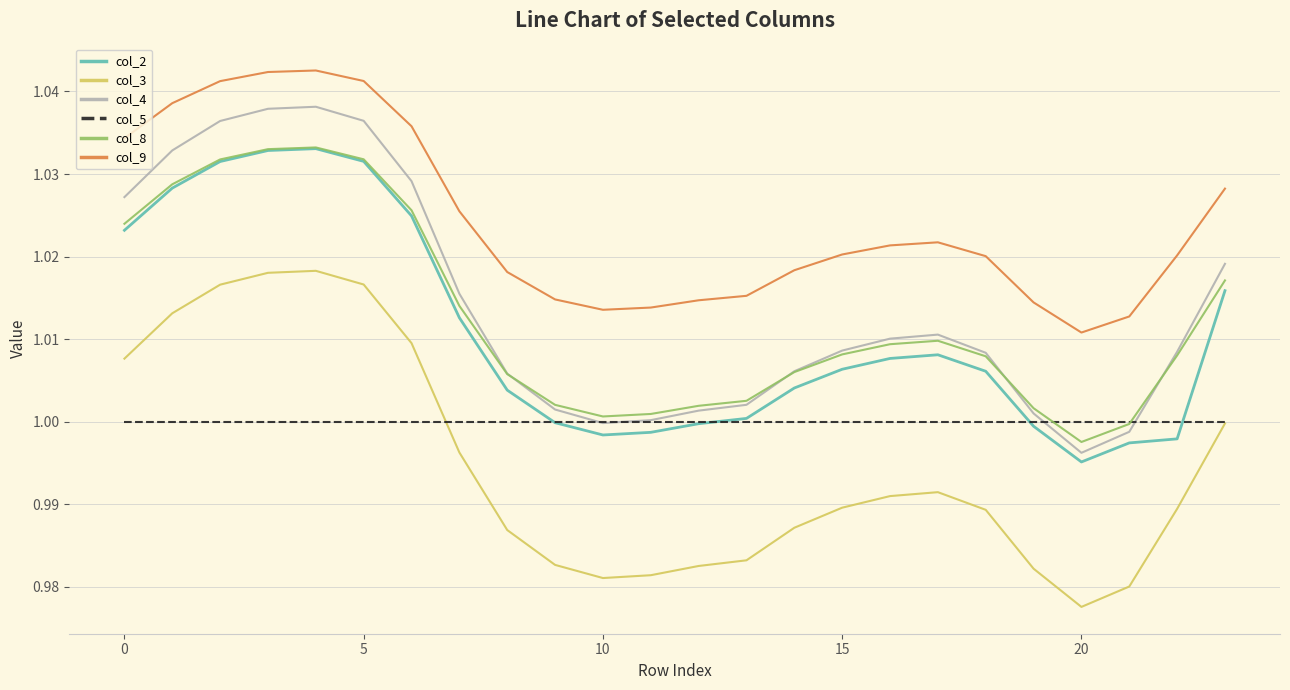

Which series has the largest total across all categories?

col_9